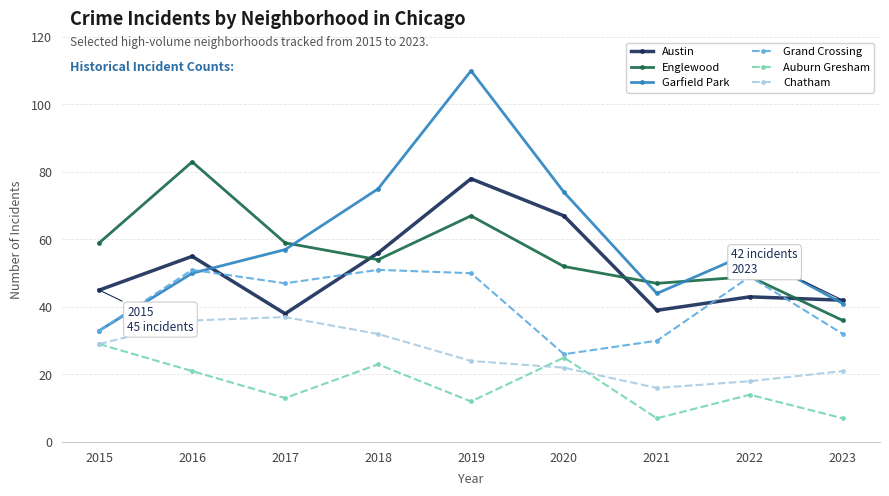

How many lines are shown in the chart?

6